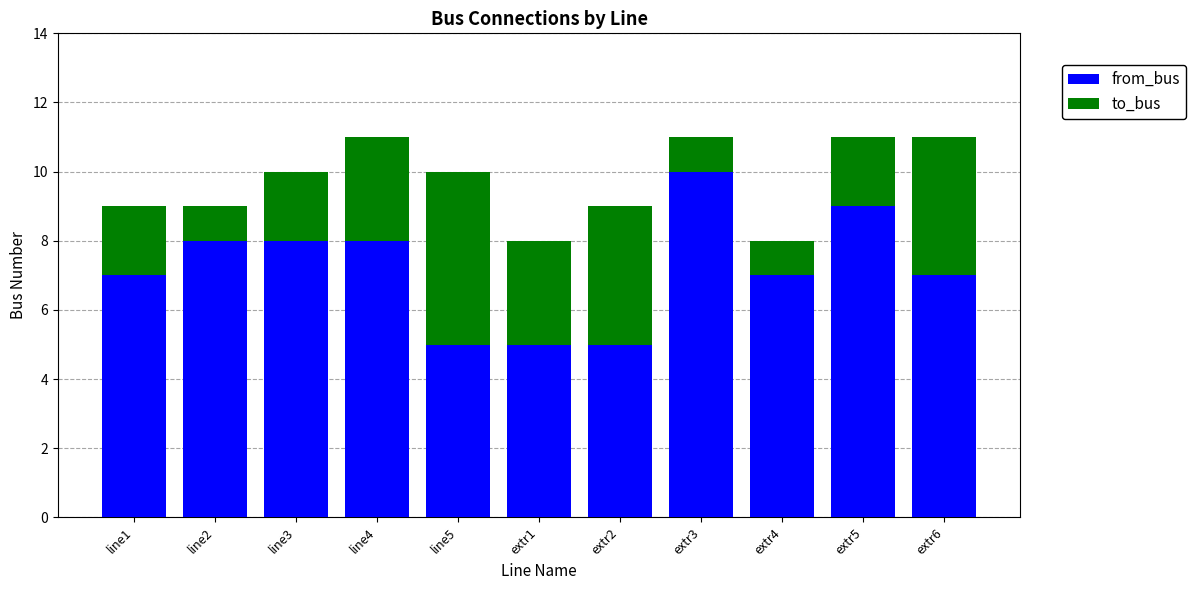

At extr6, list the series in order from largest to smallest.

from_bus, to_bus